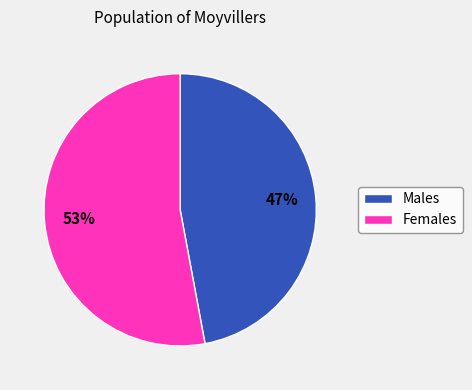

Which has a higher value, Females or Males?

Females